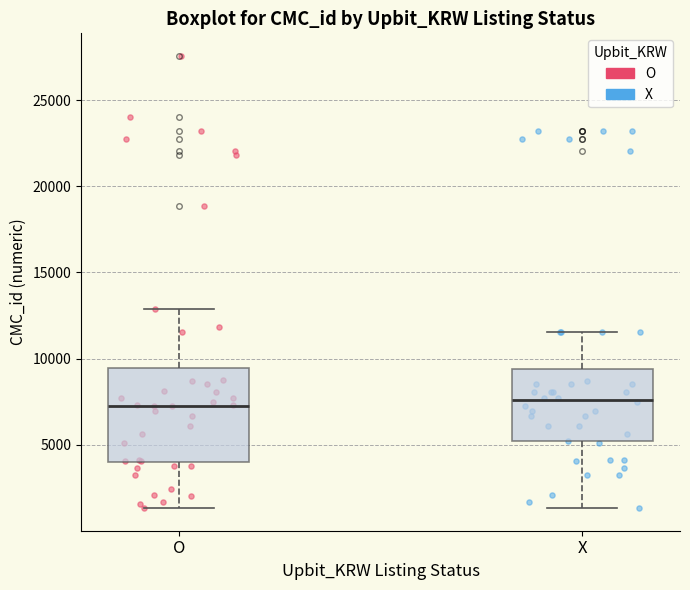

Reading left to right, read every box against the y-axis: the position of its median line, the range the box covers, and the ends of its whiskers. The values are not printed on the chart, so give them approximately, as read against the axis.

O: median 7500, box 4000 to 9500, whiskers 1500 to 13000
X: median 7500, box 5000 to 9500, whiskers 1500 to 11500